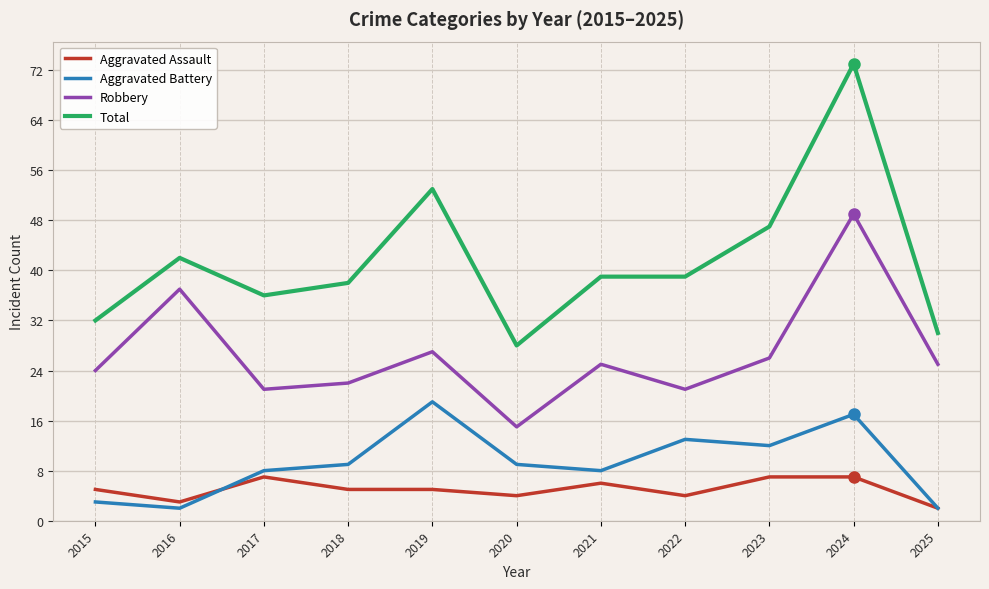

True or false: Aggravated Battery and Total cross at least once.

False